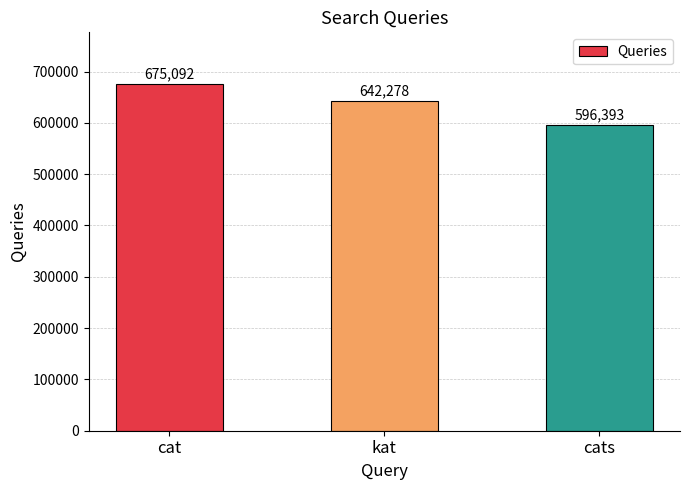

Reading left to right, extract all data points from this chart.

cat=675092	kat=642278	cats=596393